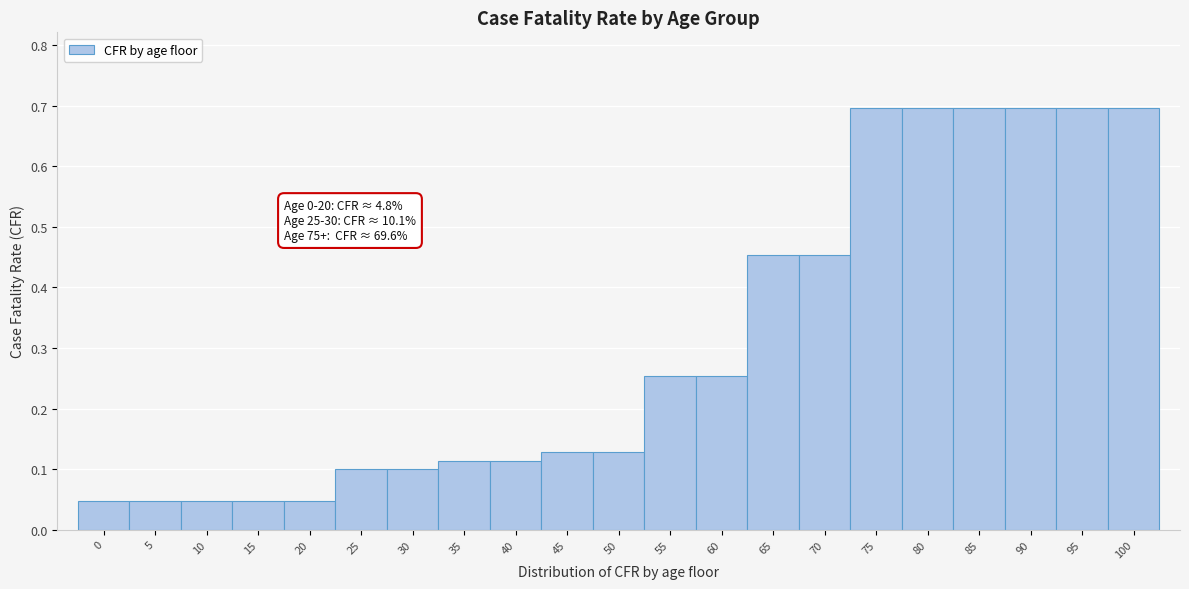

What is the sum of all values?

6.5